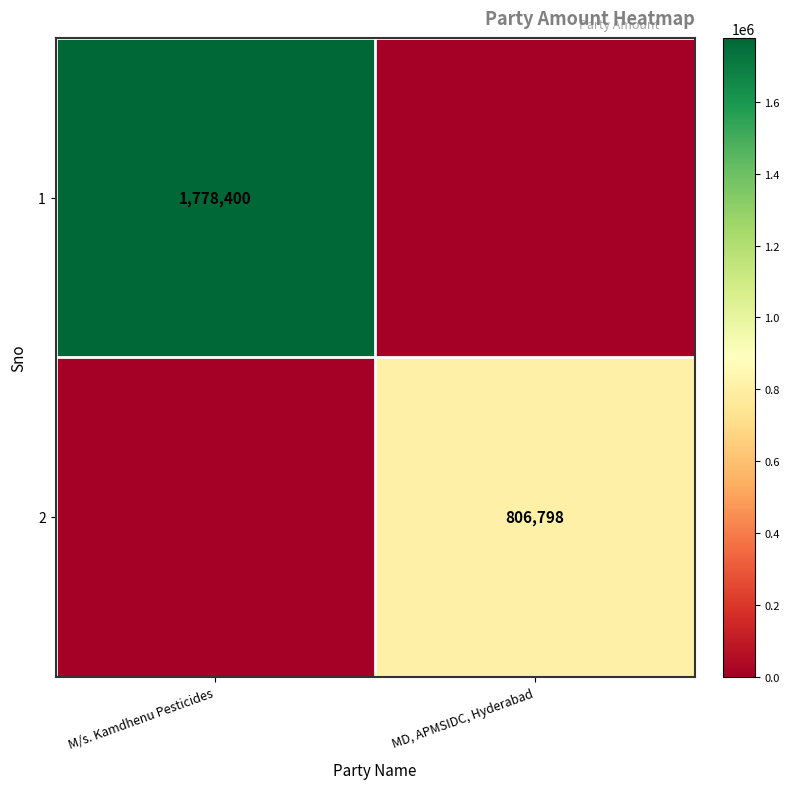

True or false: 1 has a value of 1778400 at M/s. Kamdhenu Pesticides.

True